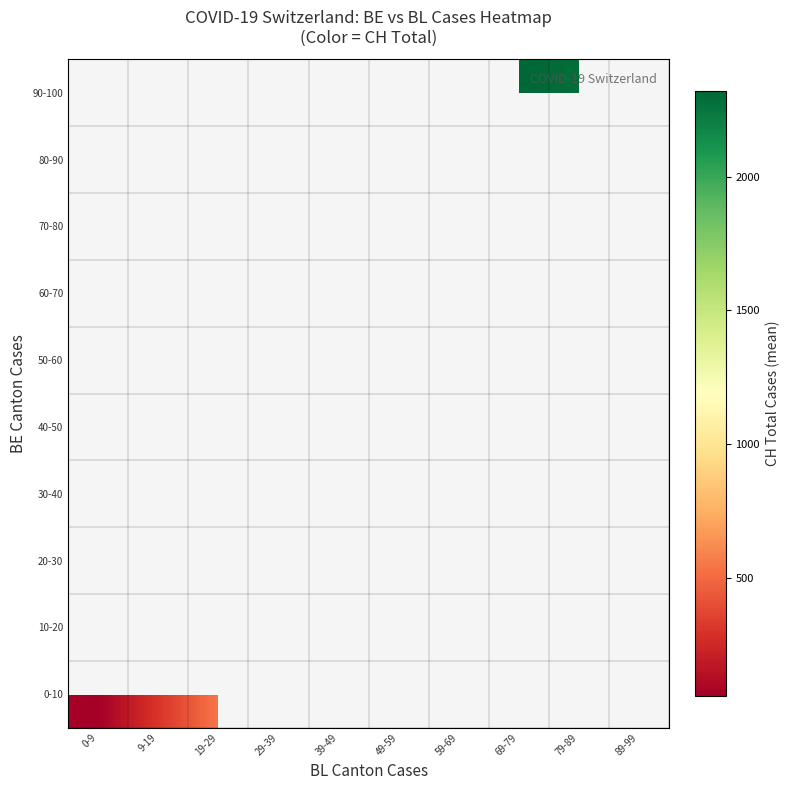

How many positive values does the 10-20 series have?

3